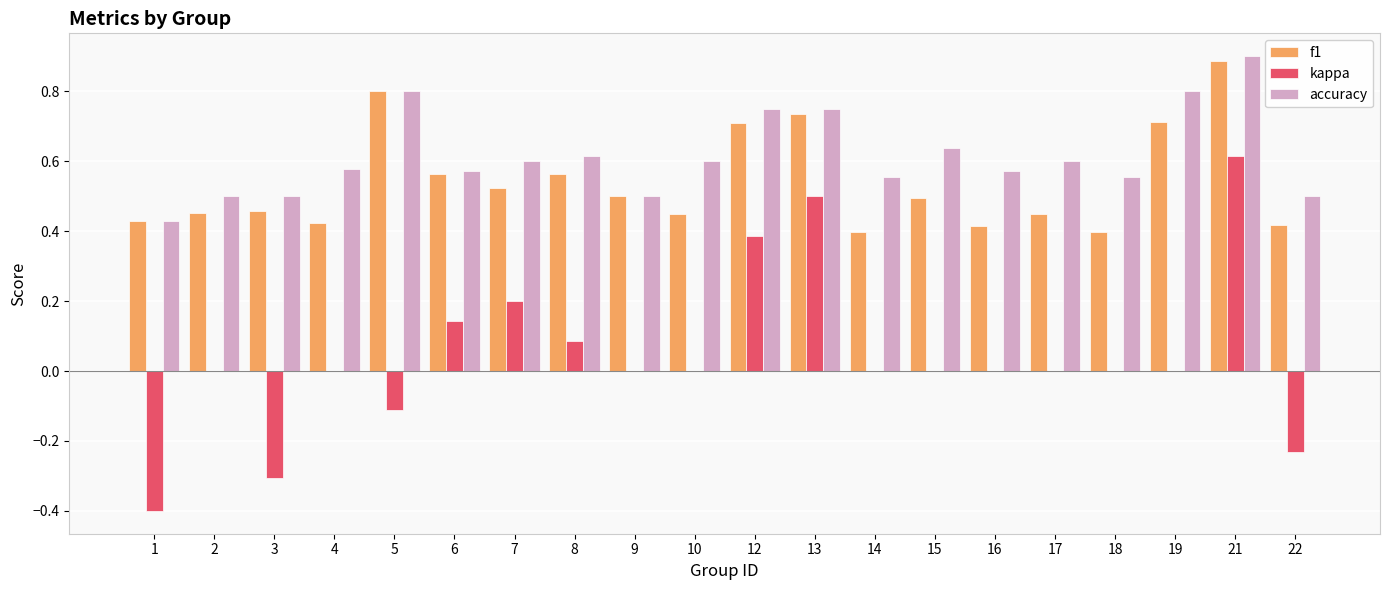

Which category has the highest value in the f1 series?

21